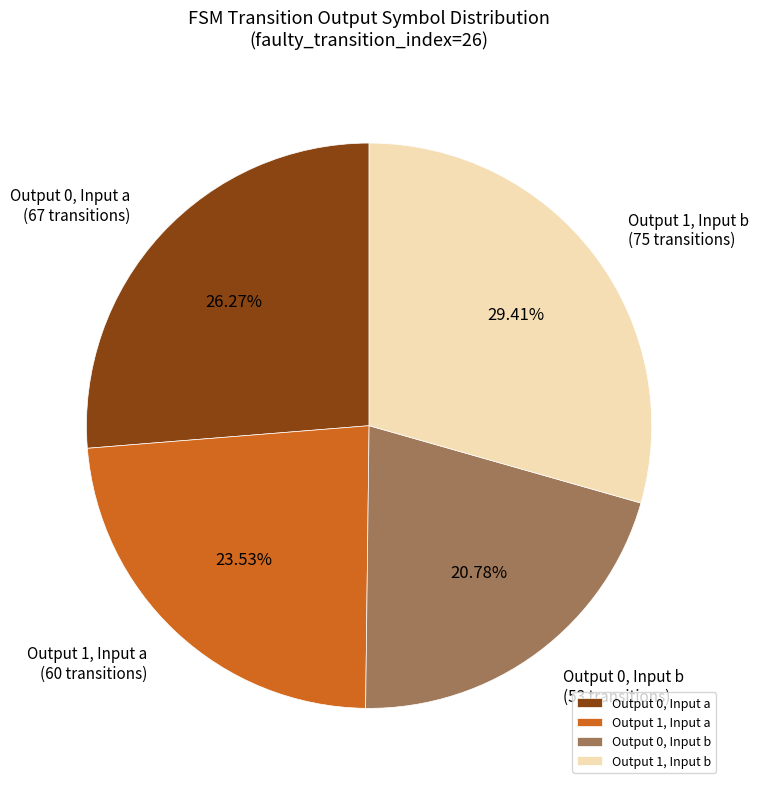

How many segments does this pie chart have?

4